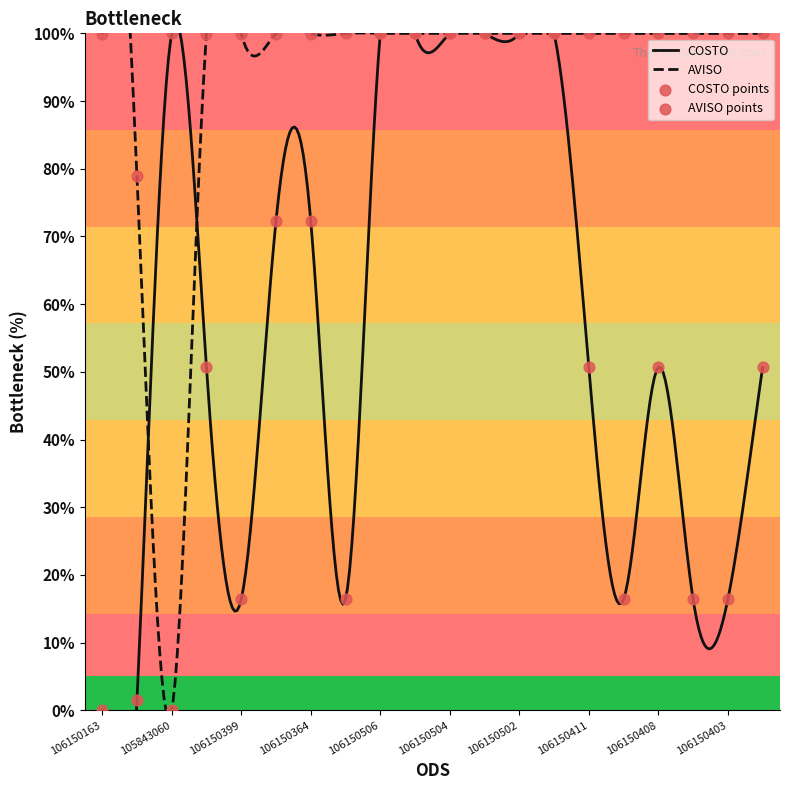

Which series has the largest total across all categories?

AVISO